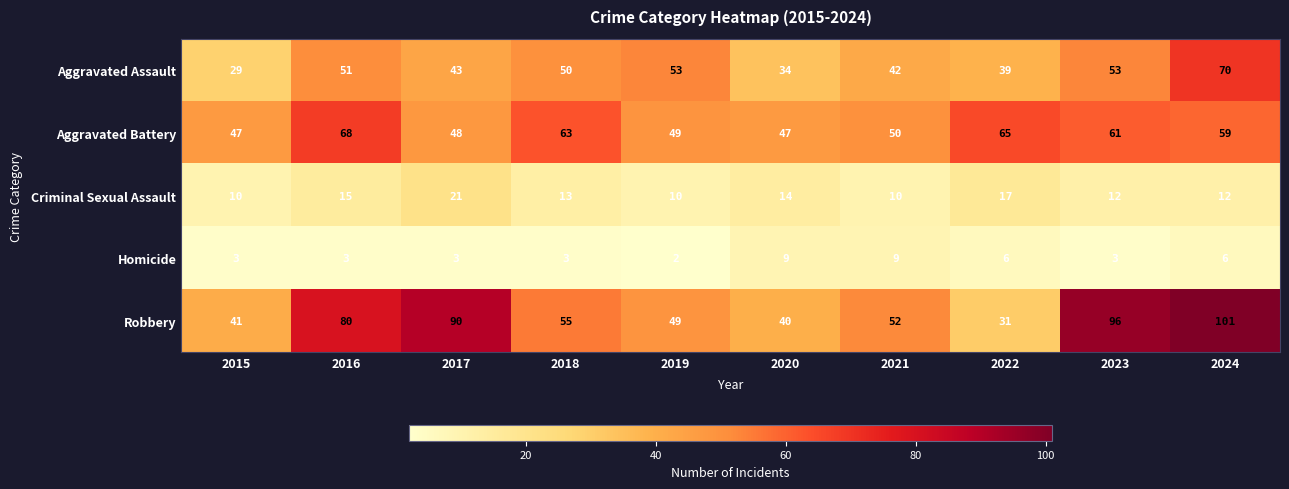

Rank the series by their maximum value, from lowest to highest.

Homicide, Criminal Sexual Assault, Aggravated Battery, Aggravated Assault, Robbery